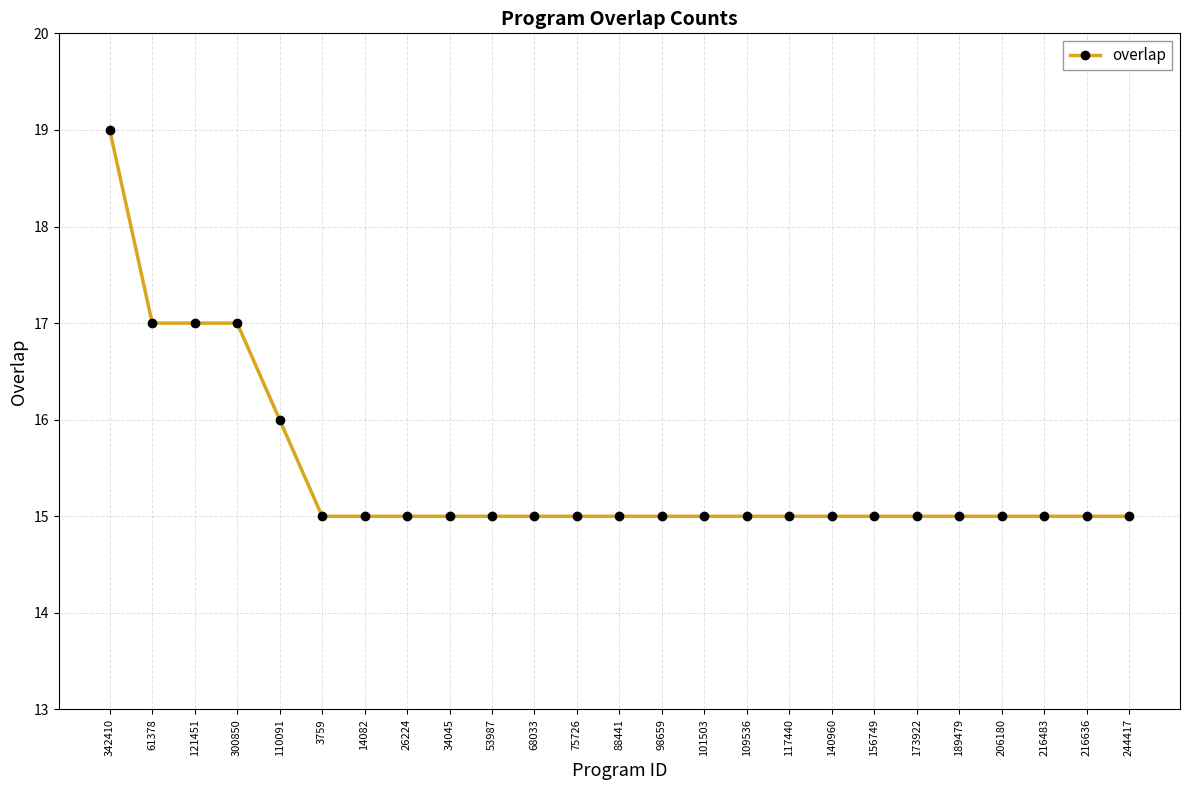

What is the maximum value shown in the chart?

19